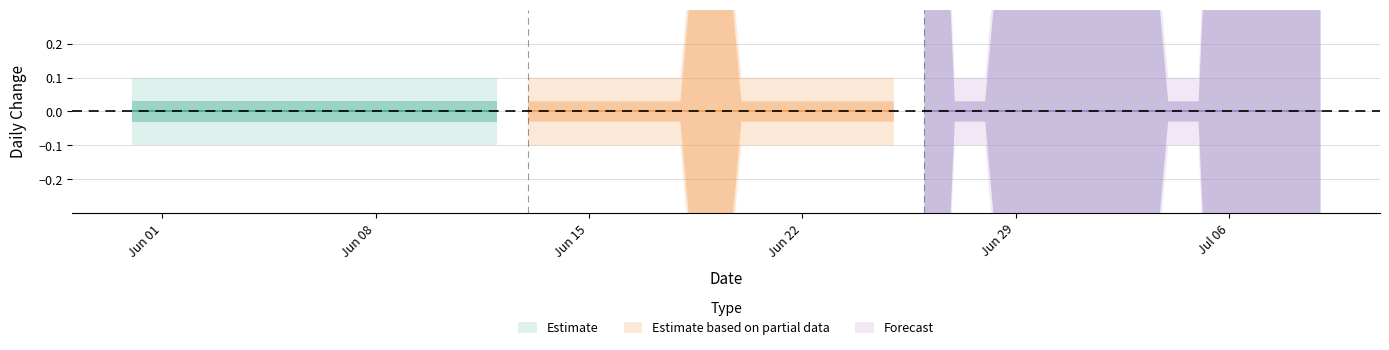

Count the number of categories in the chart.

40